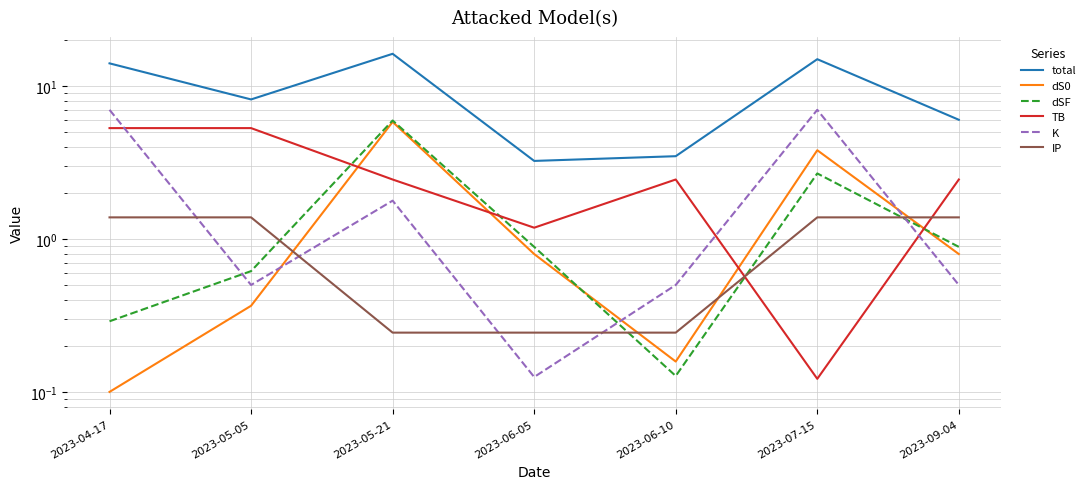

What position from the left is 2023-05-21?

3